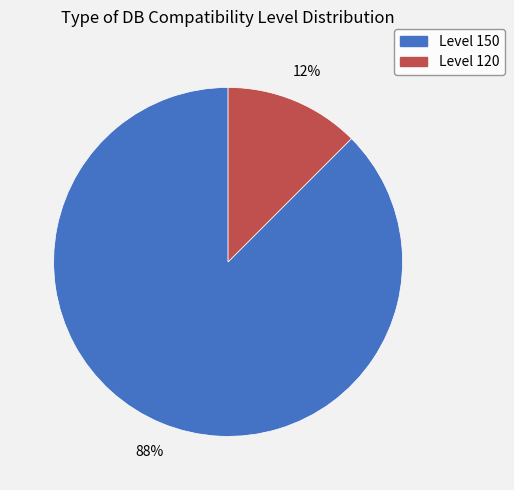

Is there a majority slice in this chart?

Yes